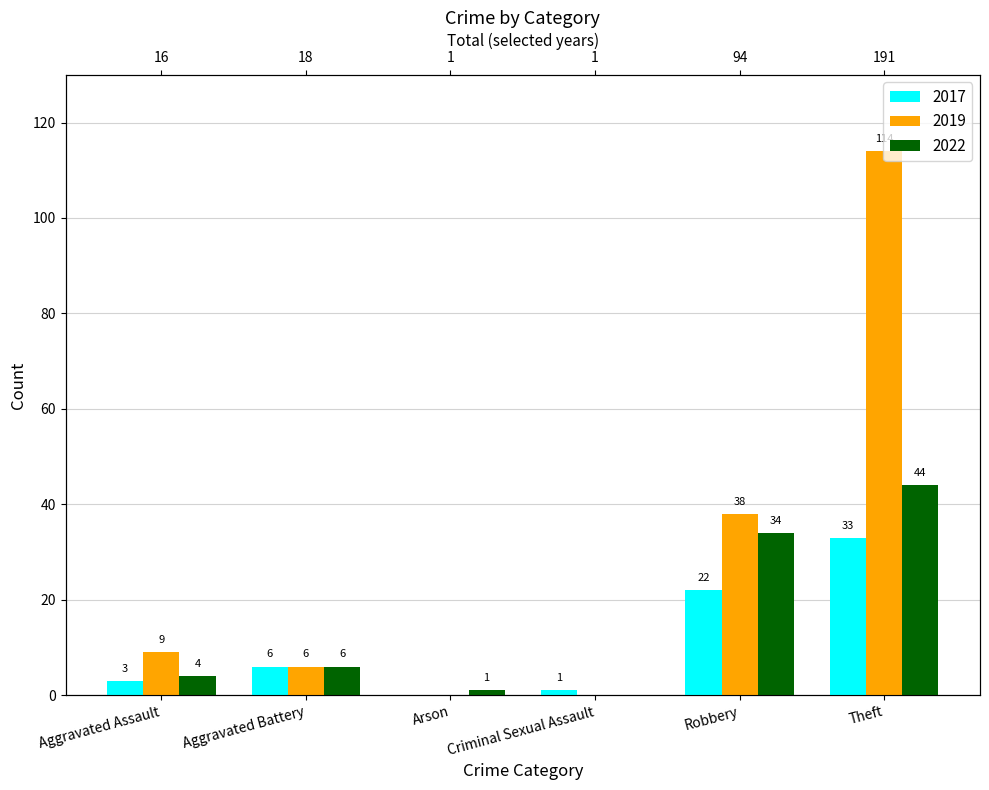

True or false: 2019 has a value of 38 at Robbery.

True